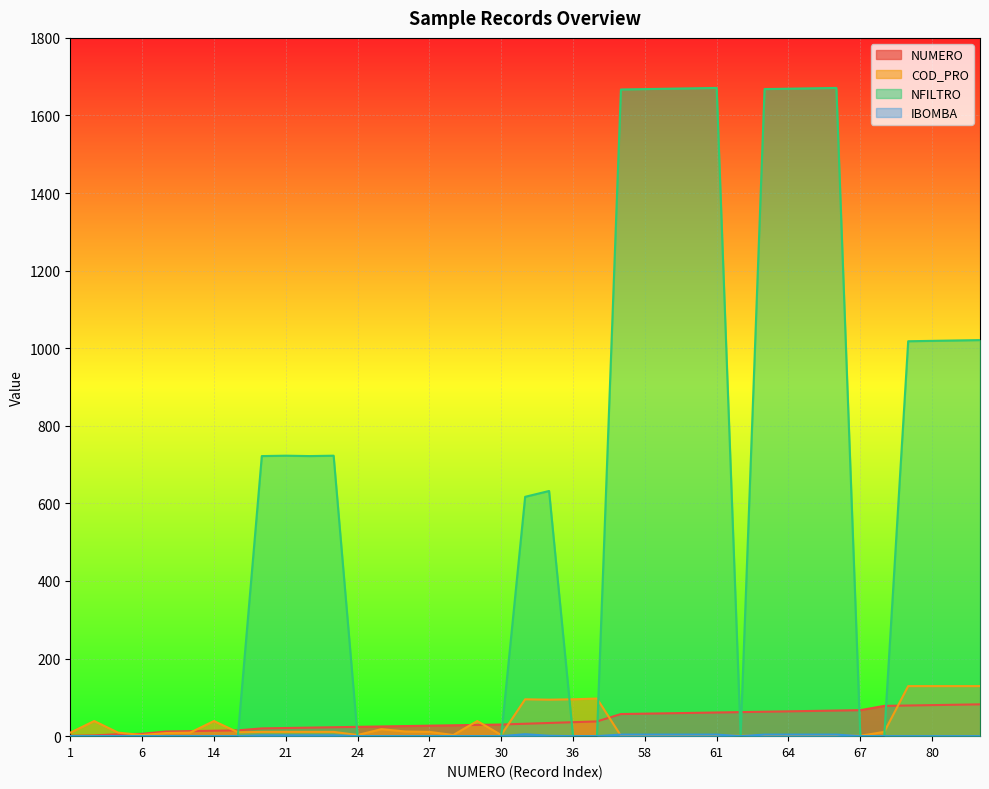

Which series has the largest range (max minus min)?

NFILTRO